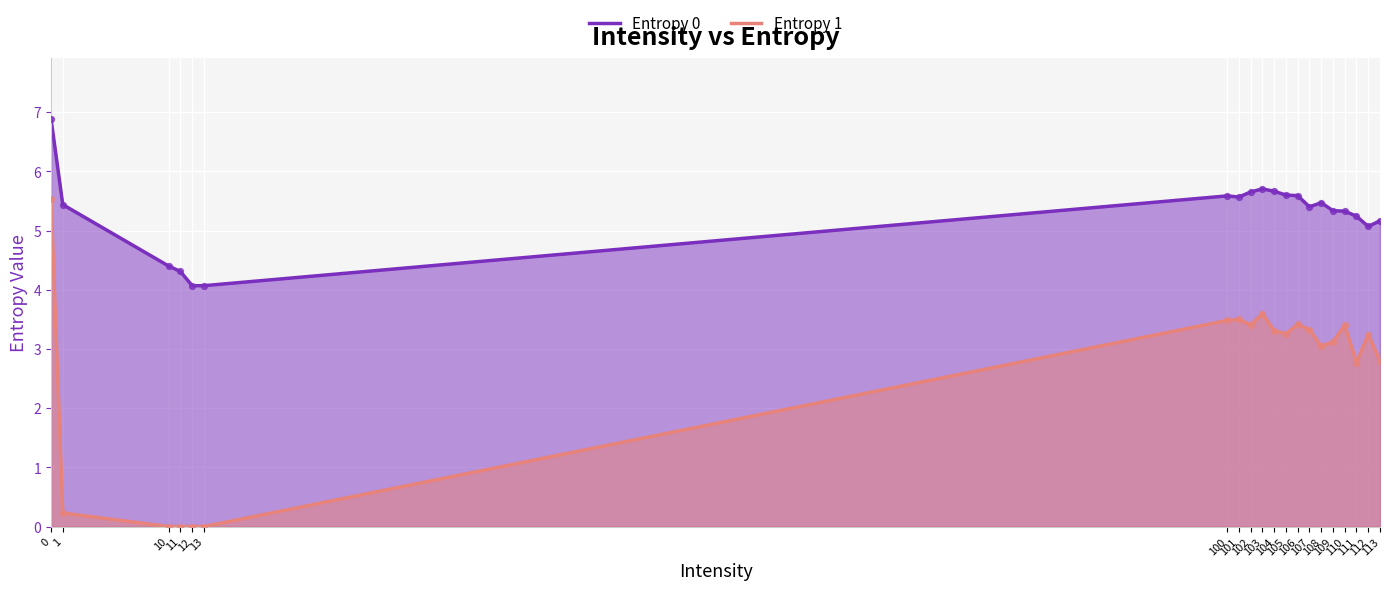

Which series contains the highest Y value?

Entropy 0